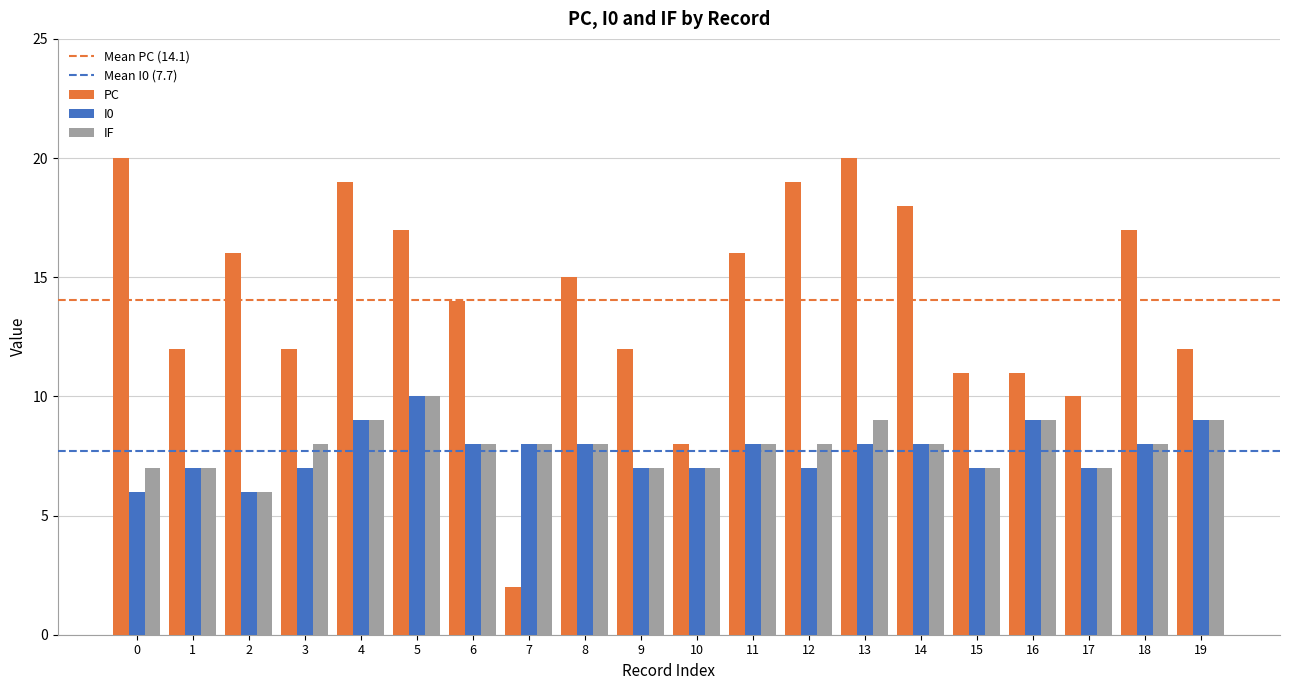

What is the value of the IF bar at the 6th from the left?

10